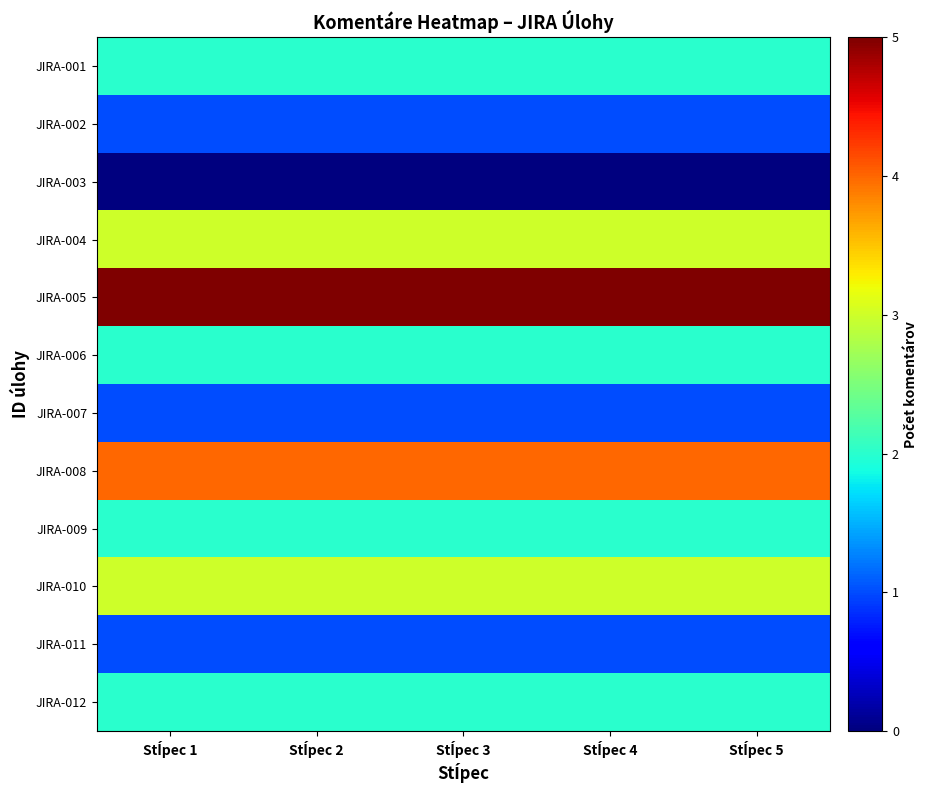

Reading left to right, extract all data points from this chart.

JIRA-001: Stĺpec 1=2	Stĺpec 2=2	Stĺpec 3=2	Stĺpec 4=2	Stĺpec 5=2
JIRA-002: Stĺpec 1=1	Stĺpec 2=1	Stĺpec 3=1	Stĺpec 4=1	Stĺpec 5=1
JIRA-003: Stĺpec 1=0	Stĺpec 2=0	Stĺpec 3=0	Stĺpec 4=0	Stĺpec 5=0
JIRA-004: Stĺpec 1=3	Stĺpec 2=3	Stĺpec 3=3	Stĺpec 4=3	Stĺpec 5=3
JIRA-005: Stĺpec 1=5	Stĺpec 2=5	Stĺpec 3=5	Stĺpec 4=5	Stĺpec 5=5
JIRA-006: Stĺpec 1=2	Stĺpec 2=2	Stĺpec 3=2	Stĺpec 4=2	Stĺpec 5=2
JIRA-007: Stĺpec 1=1	Stĺpec 2=1	Stĺpec 3=1	Stĺpec 4=1	Stĺpec 5=1
JIRA-008: Stĺpec 1=4	Stĺpec 2=4	Stĺpec 3=4	Stĺpec 4=4	Stĺpec 5=4
JIRA-009: Stĺpec 1=2	Stĺpec 2=2	Stĺpec 3=2	Stĺpec 4=2	Stĺpec 5=2
JIRA-010: Stĺpec 1=3	Stĺpec 2=3	Stĺpec 3=3	Stĺpec 4=3	Stĺpec 5=3
JIRA-011: Stĺpec 1=1	Stĺpec 2=1	Stĺpec 3=1	Stĺpec 4=1	Stĺpec 5=1
JIRA-012: Stĺpec 1=2	Stĺpec 2=2	Stĺpec 3=2	Stĺpec 4=2	Stĺpec 5=2